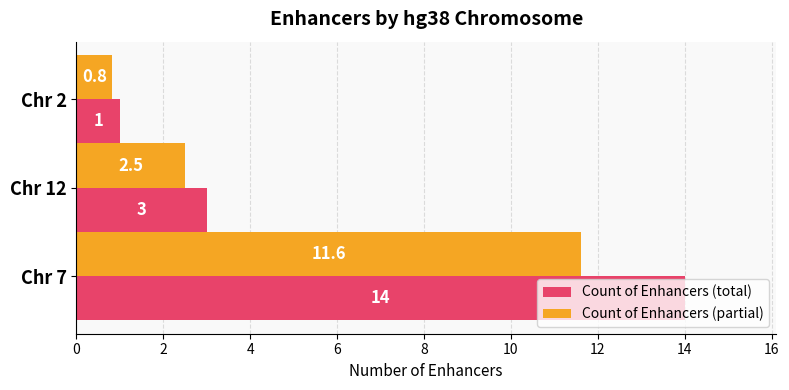

What is the sum of all Count of Enhancers (total) values?

18.0